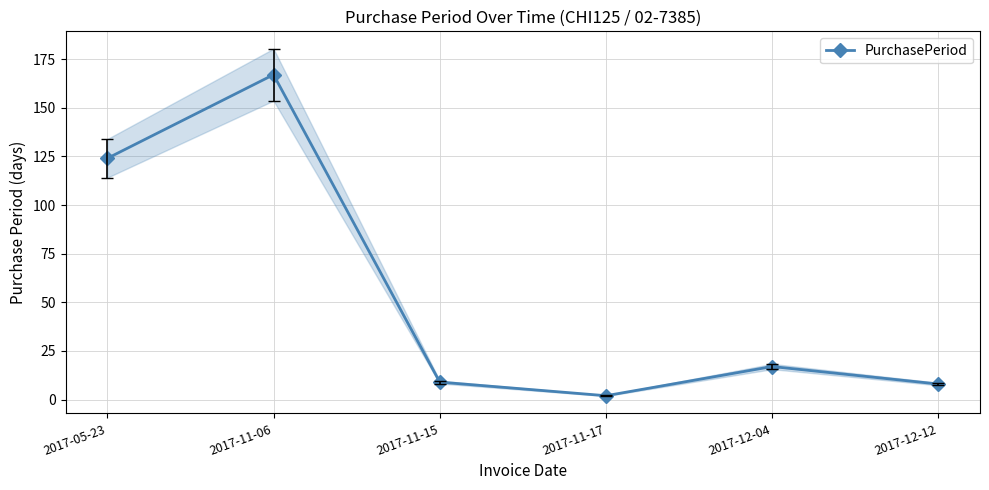

What is the smallest value displayed?

2